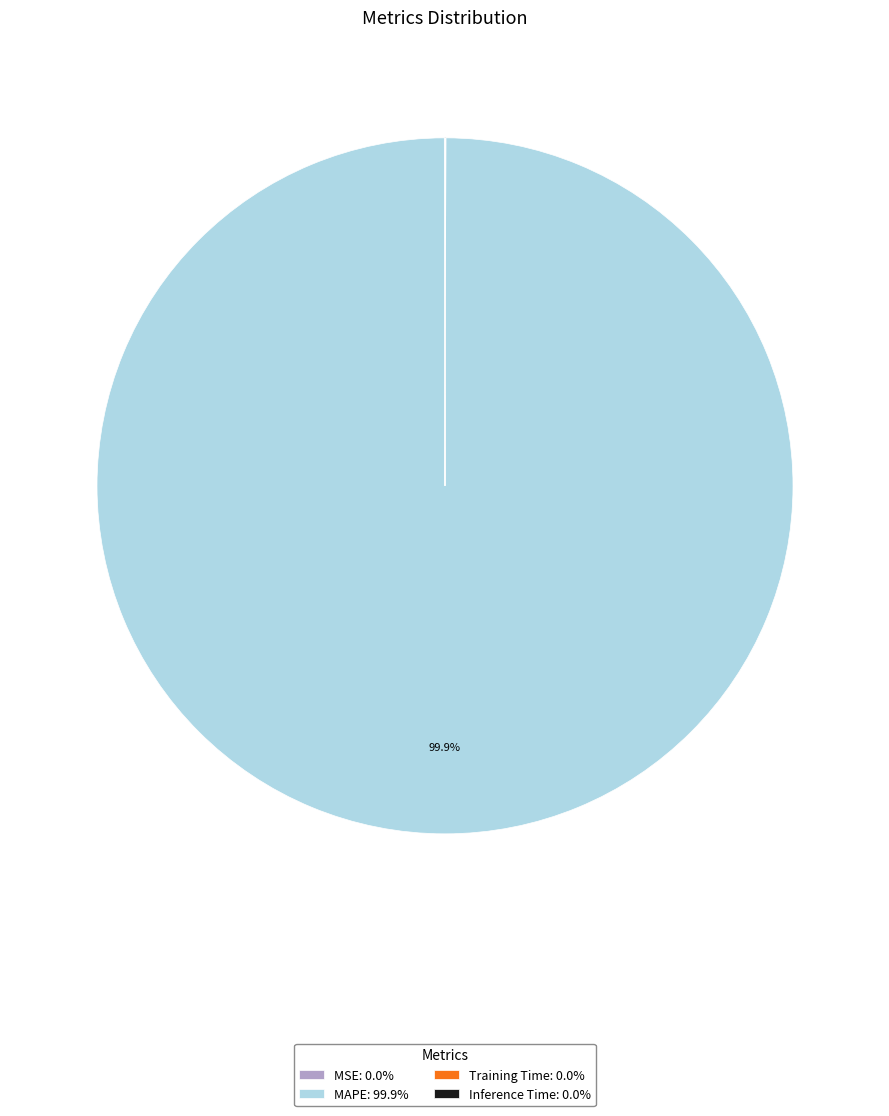

Does any single category account for the majority?

Yes